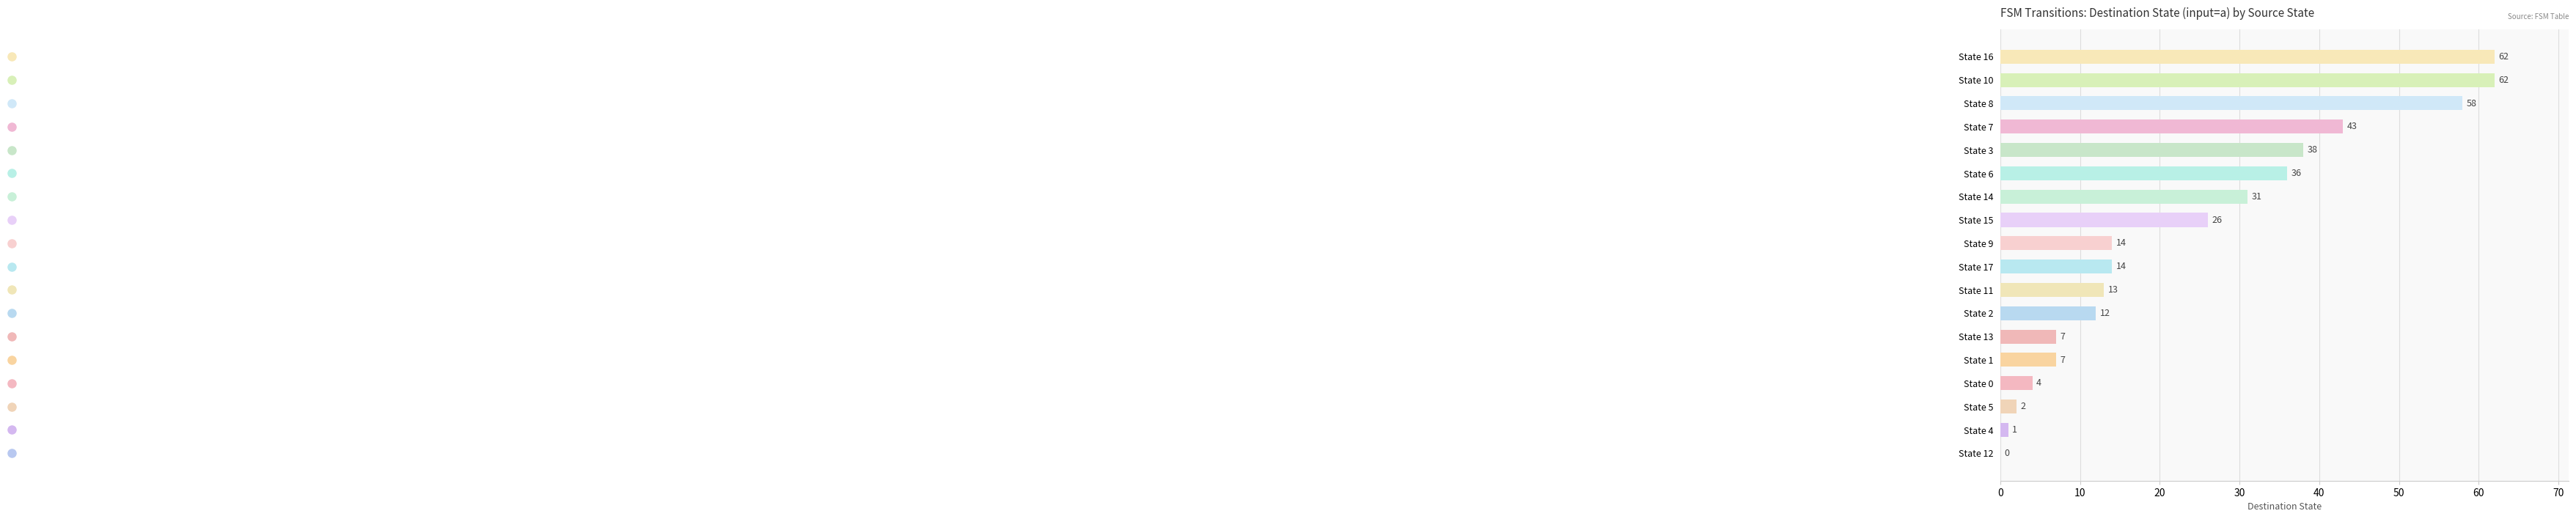

What is the sum of the values at State 16 and State 9?

76